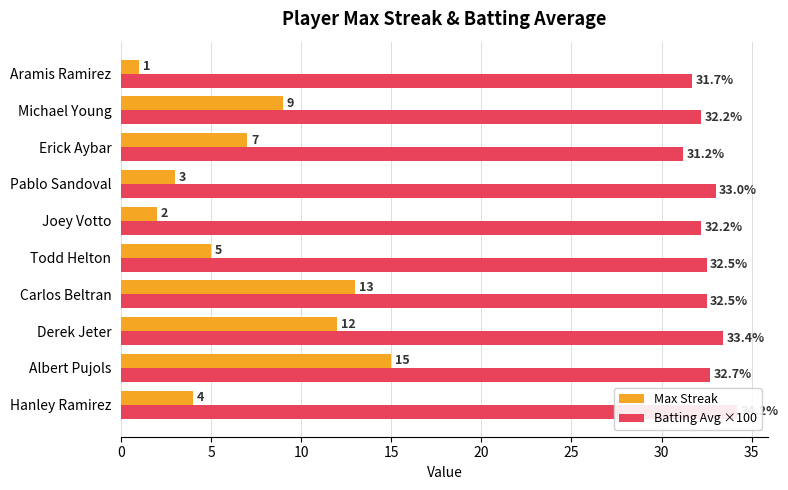

What is the average value of the Batting Avg ×100 series?

32.6